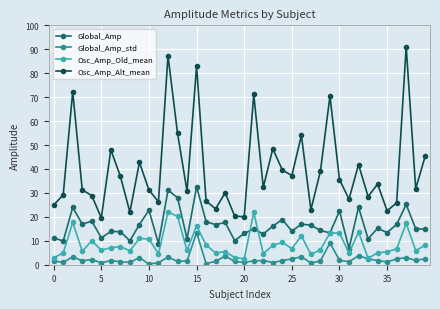

Which series has the largest range (max minus min)?

Osc_Amp_Alt_mean